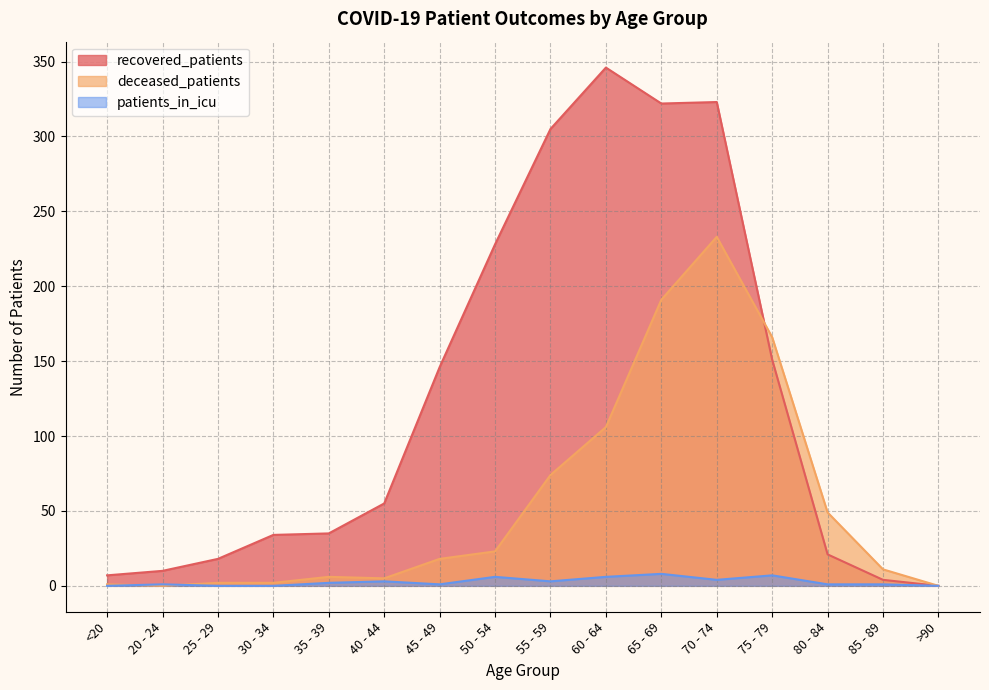

Which series has the largest total across all categories?

recovered_patients